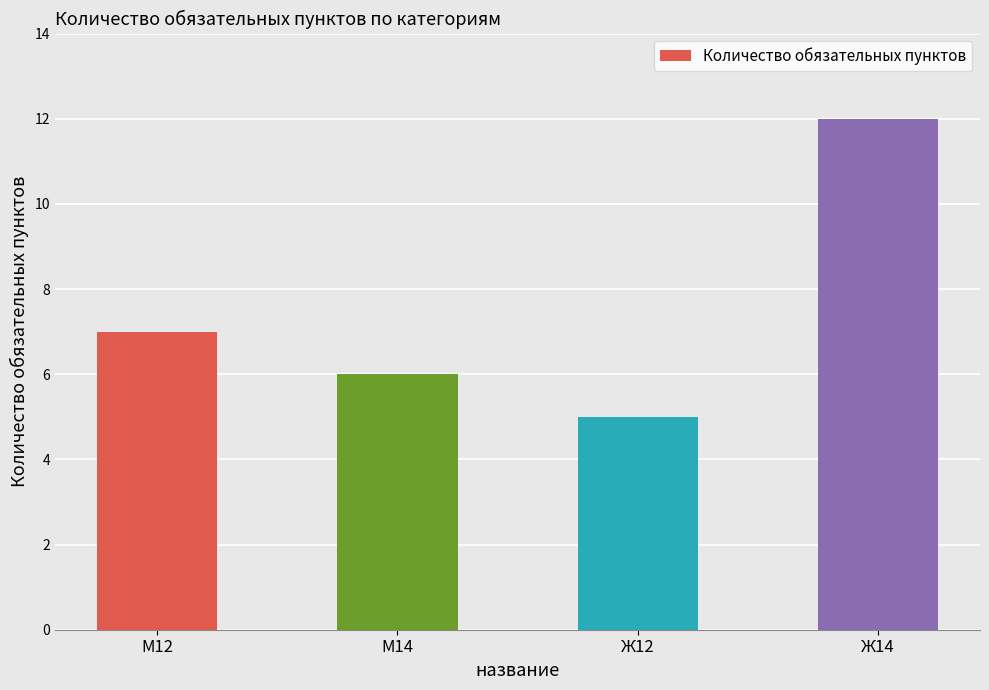

Rank the categories by value from highest to lowest.

Ж14, М12, М14, Ж12